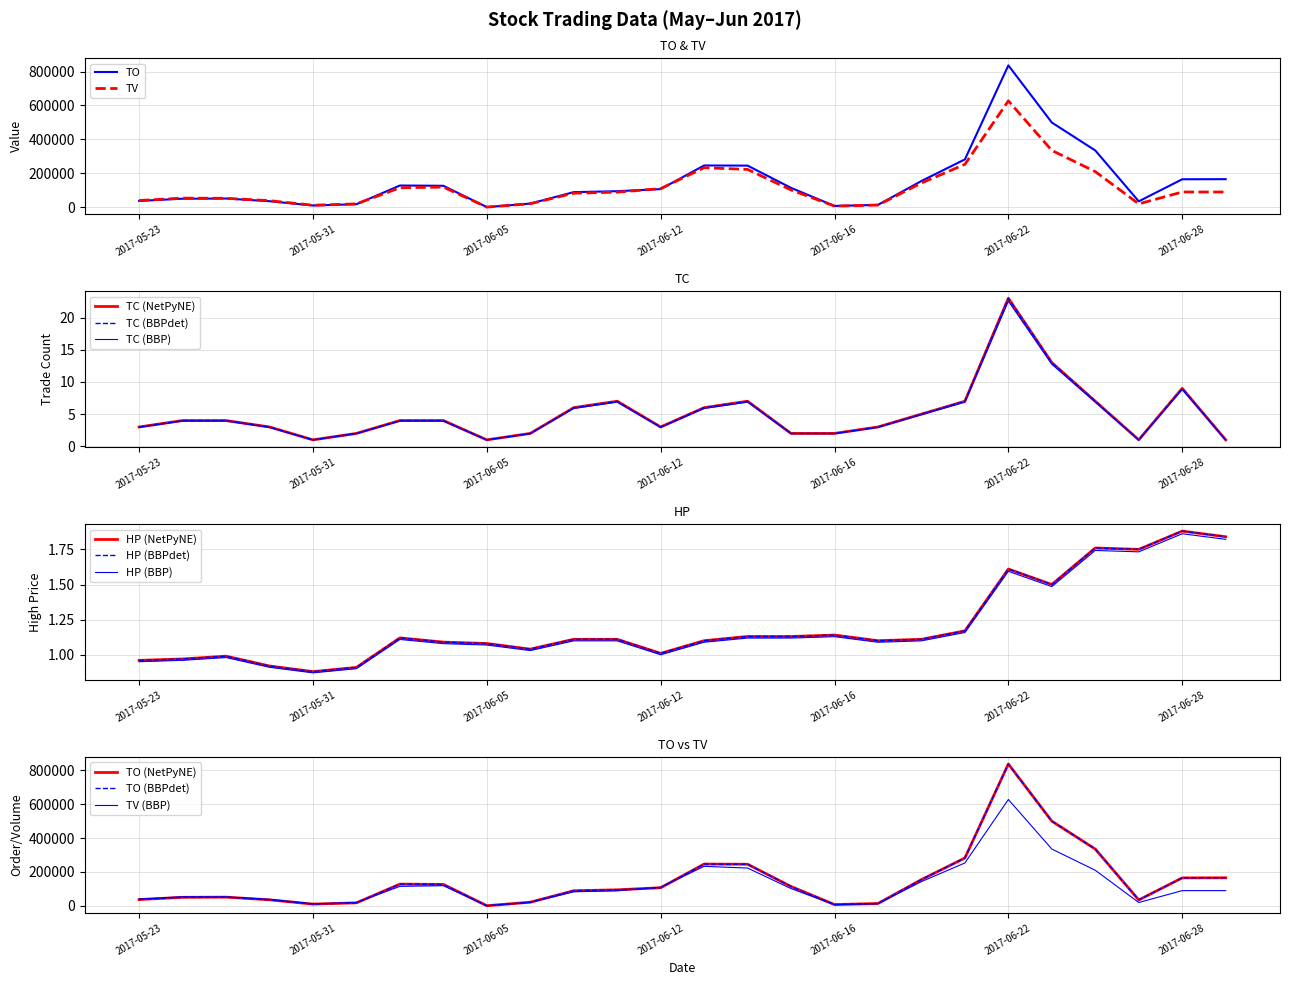

True or false: TC and TO cross at least once.

False